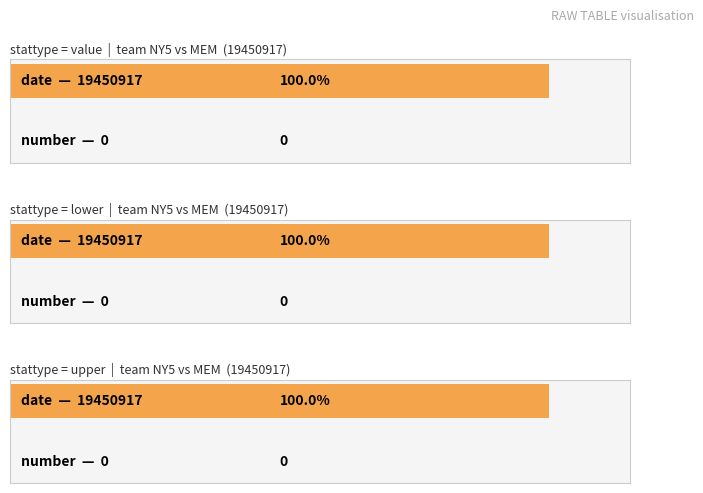

How many lower values are between 0 and 19450917?

2